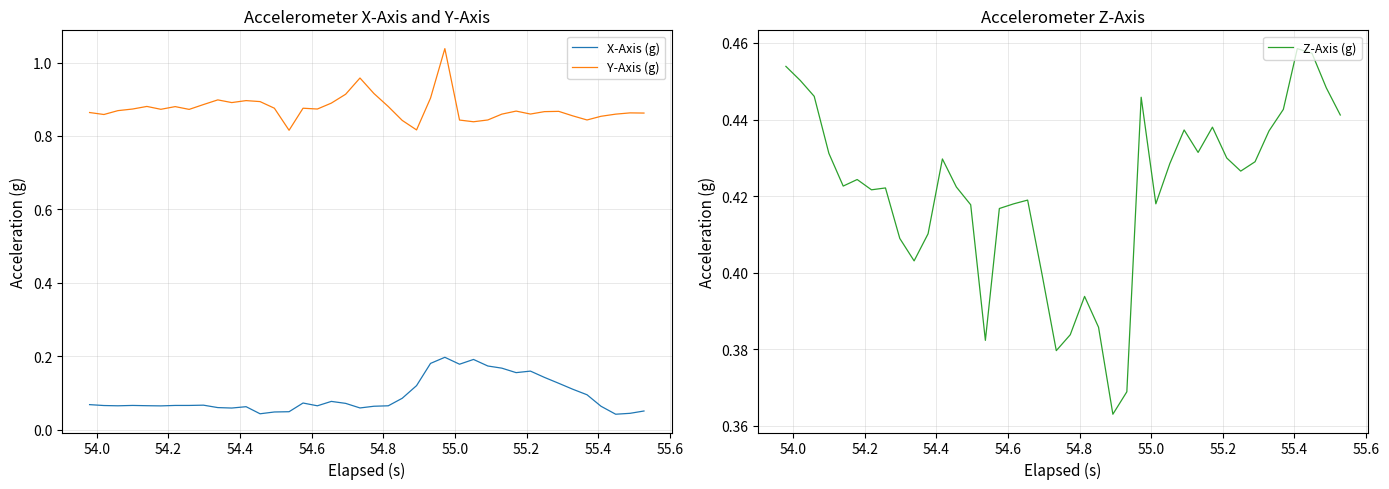

True or false: Y-Axis (g) and X-Axis (g) cross at least once.

False